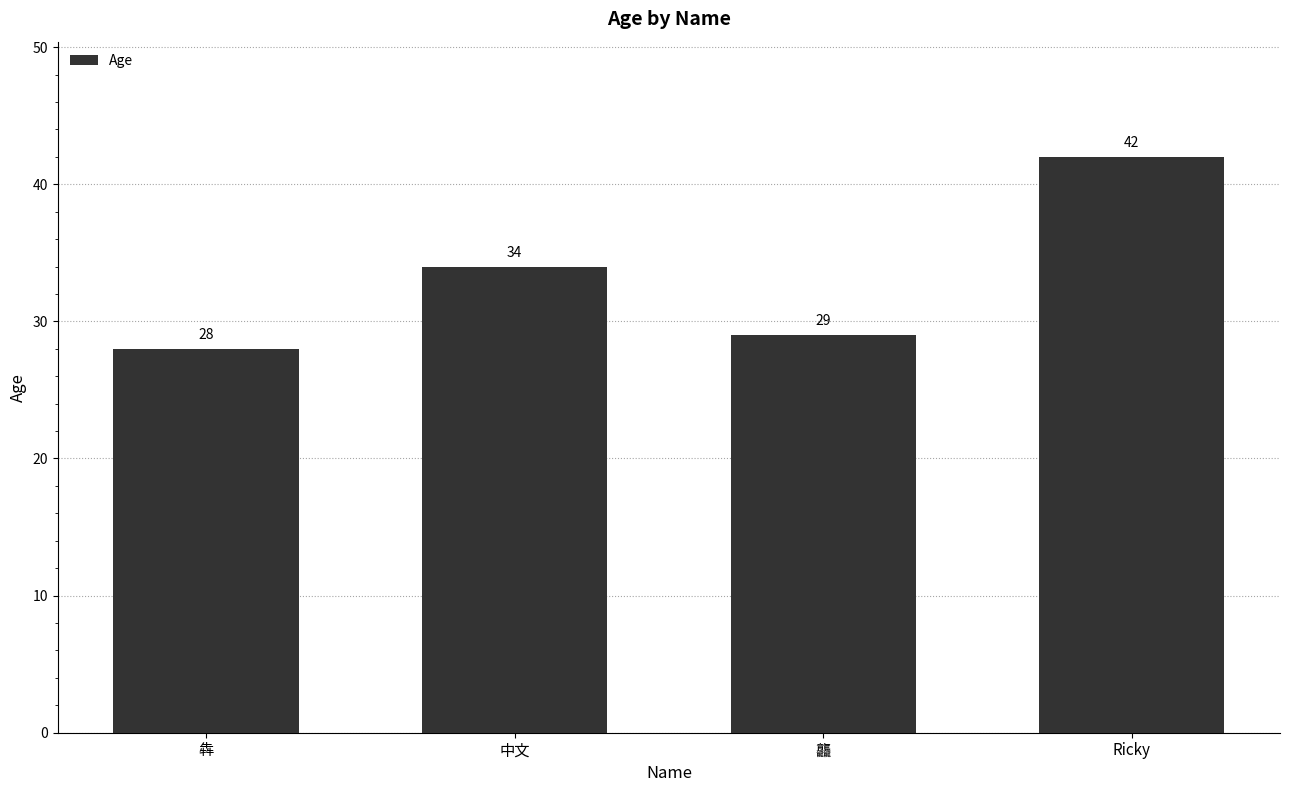

Are the bars grouped side by side (vs. stacked)?

No